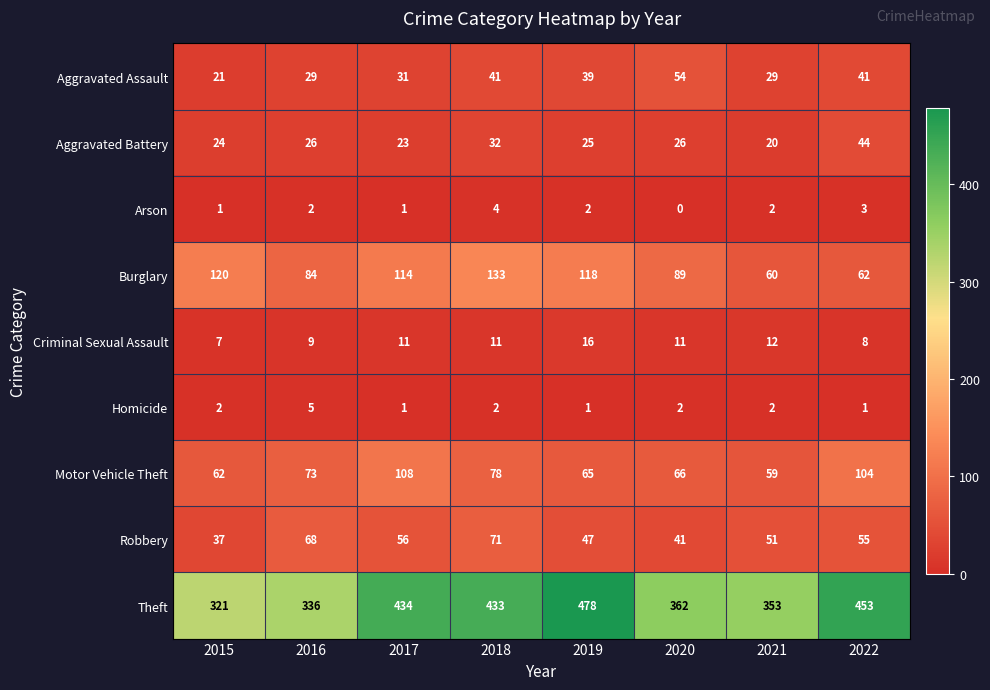

Which series has the largest range (max minus min)?

Theft